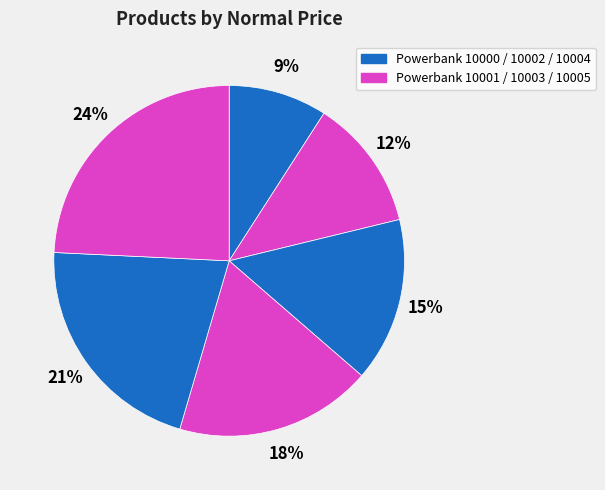

Count the number of slices in the pie.

6